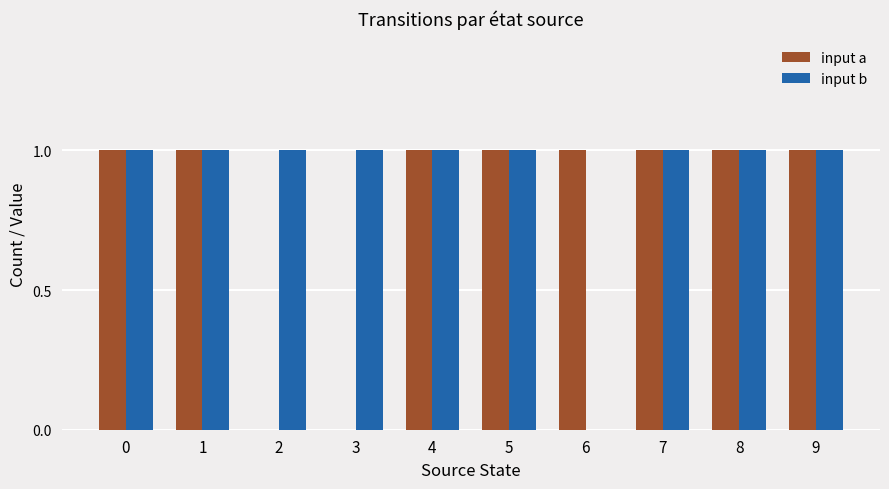

The input a series shows 1 at 4. True or false?

True